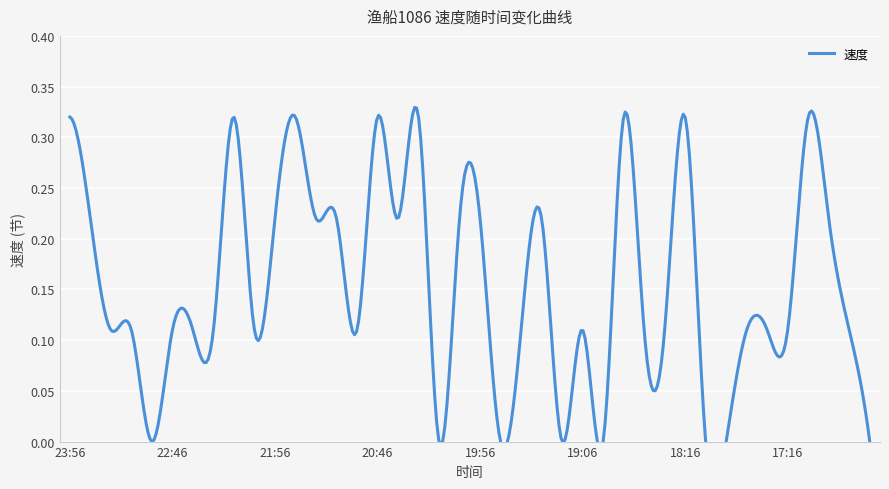

List the labels in order of value, smallest first.

22:56, 20:16, 19:46, 19:16, 18:56, 18:06, 17:56, 16:16, 23:36, 23:16, 22:46, 22:36, 22:26, 22:06, 21:16, 19:36, 19:06, 18:36, 18:26, 17:46, 17:36, 17:16, 16:26, 23:46, 21:56, 21:36, 21:26, 20:36, 20:06, 19:56, 19:26, 16:46, 23:56, 22:16, 21:46, 20:46, 20:26, 18:46, 18:16, 17:06